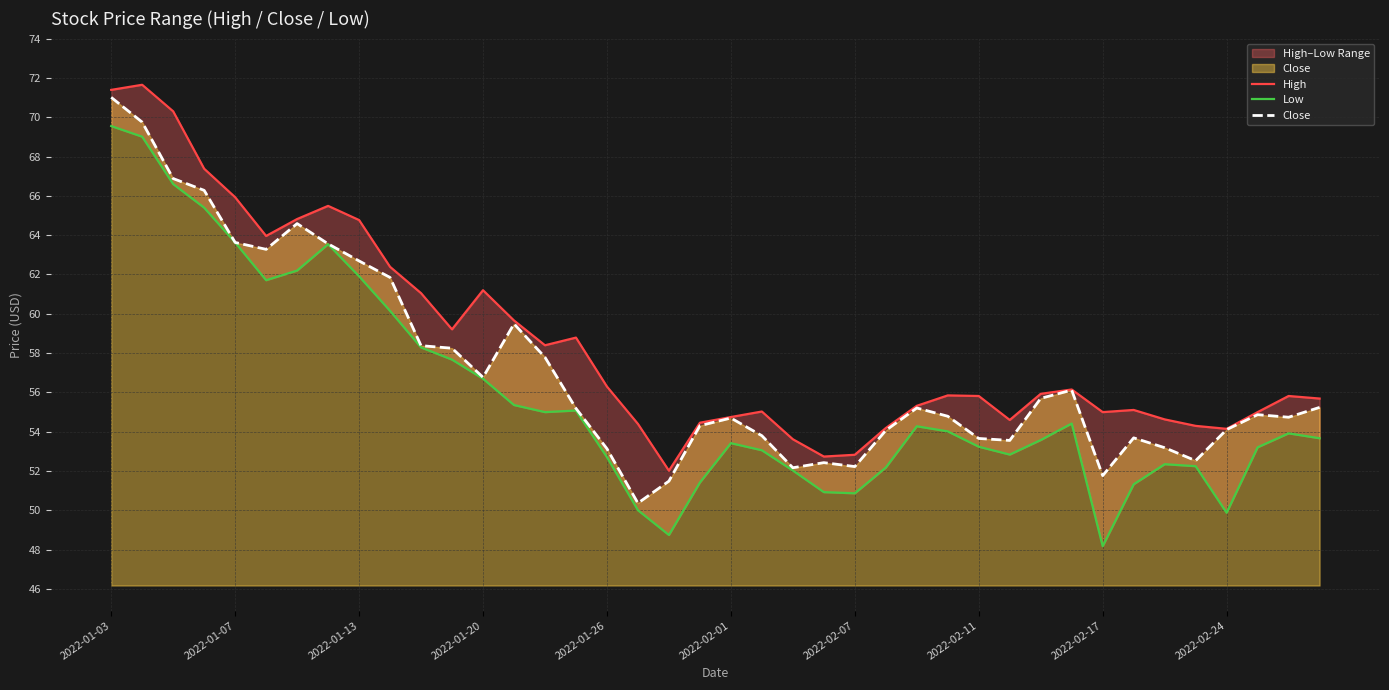

Which series has the widest spread of values?

Low